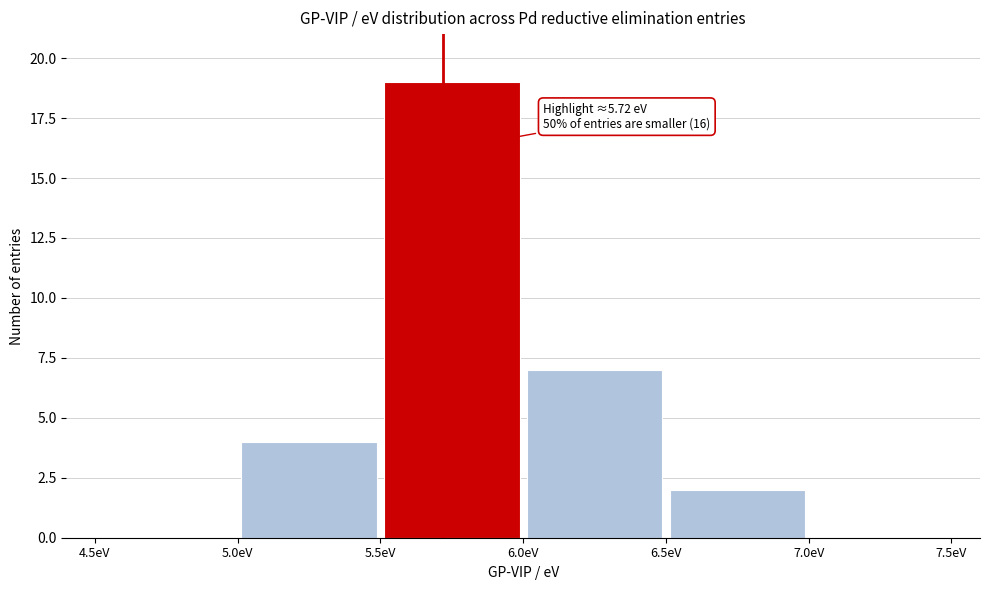

Over which range of the x-axis is the bar tallest?

5.5 to 6.0